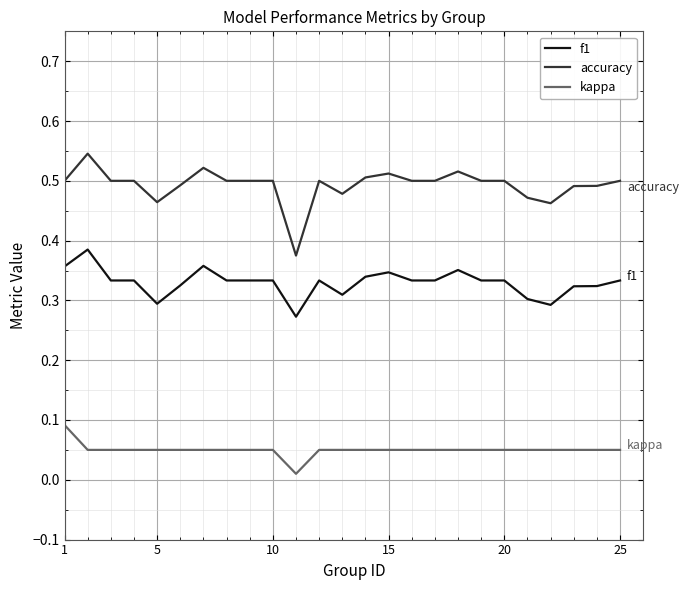

True or false: accuracy and kappa intersect in this chart.

False